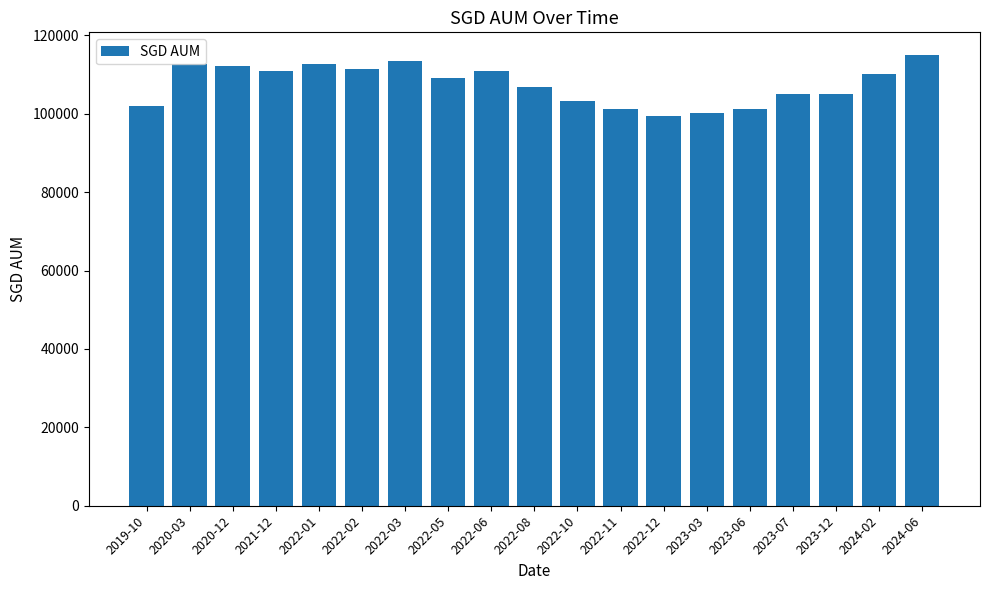

The value at 2022-06 is 110985.5. True or false?

True